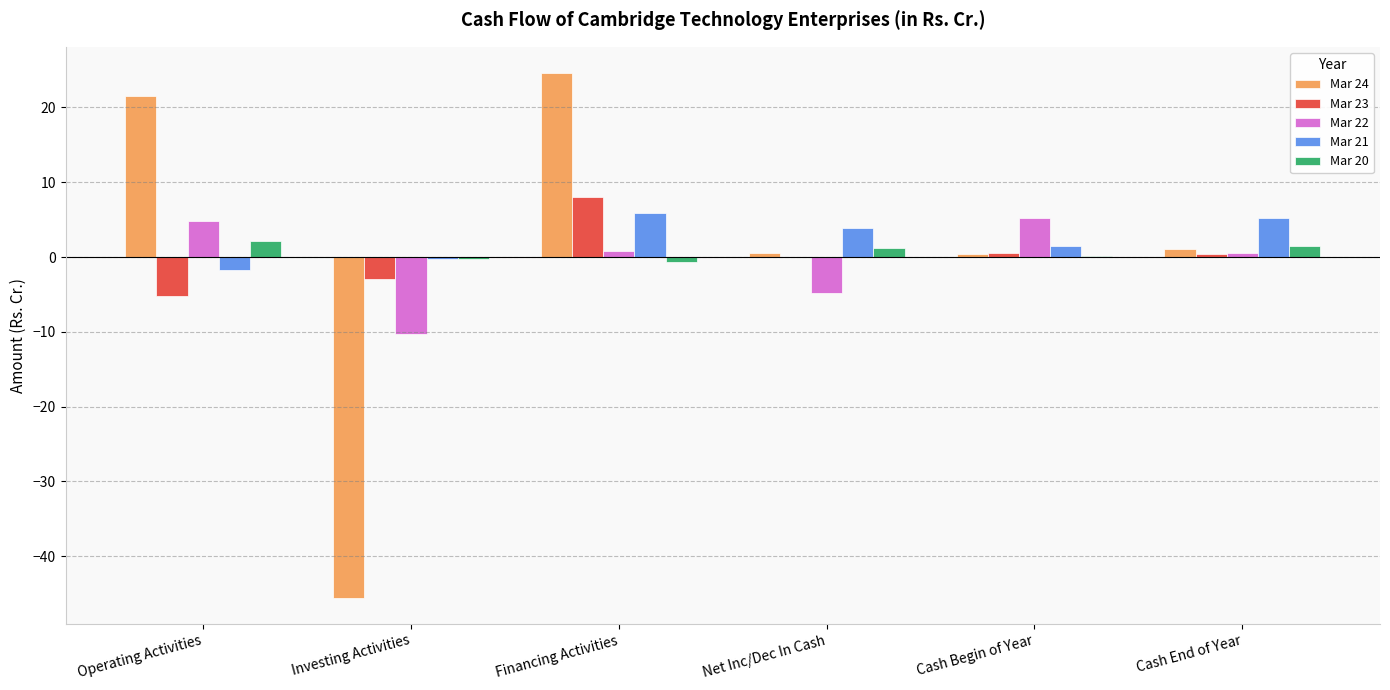

What is the average value of the Mar 24 series?

0.4